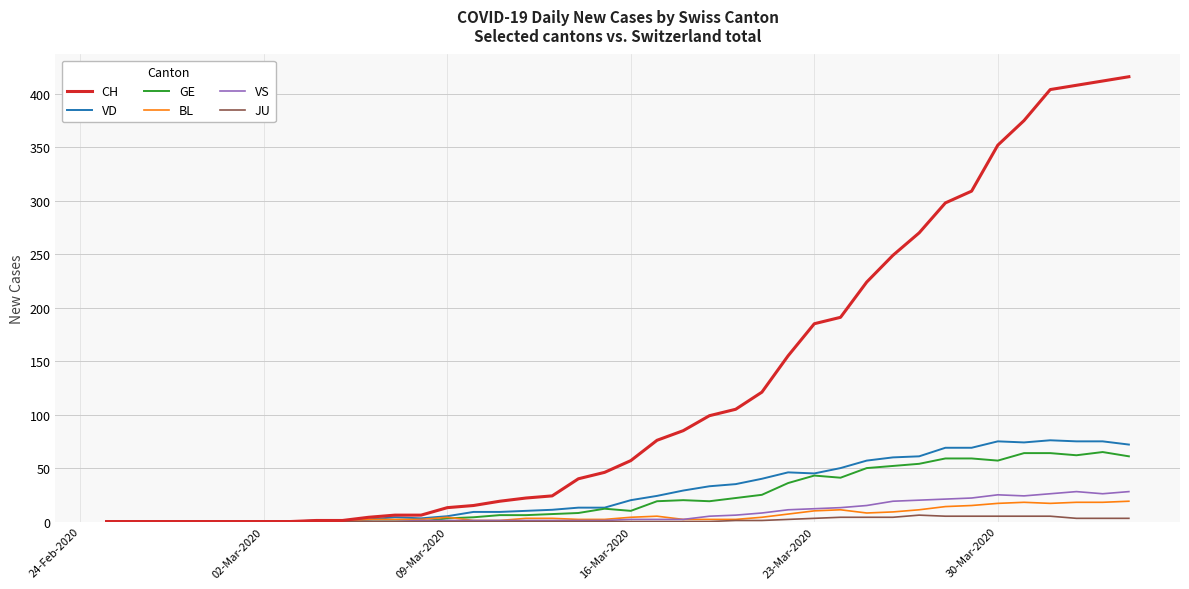

What is the maximum value for VD?

76